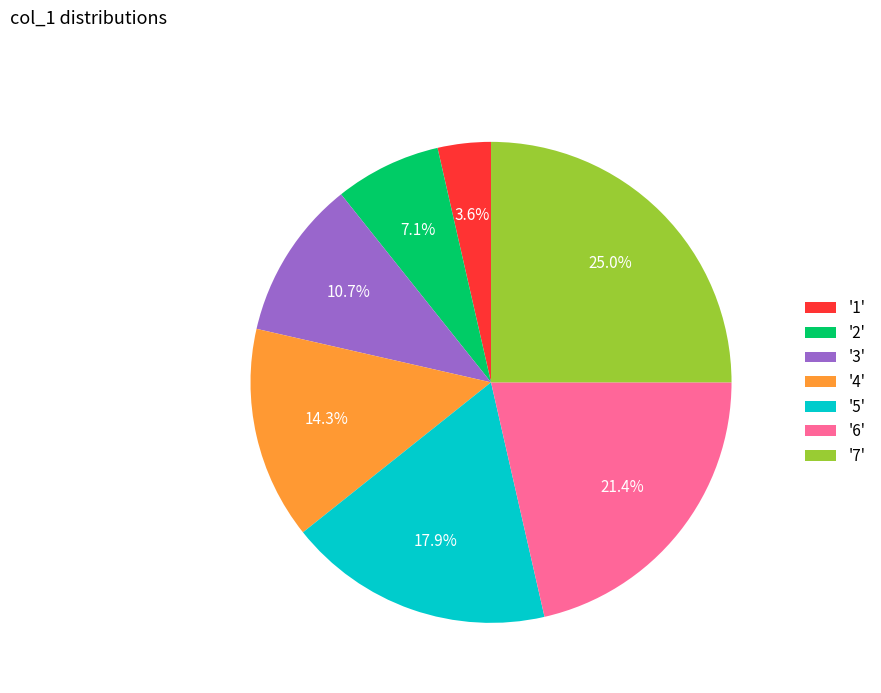

Does any single category account for the majority?

No